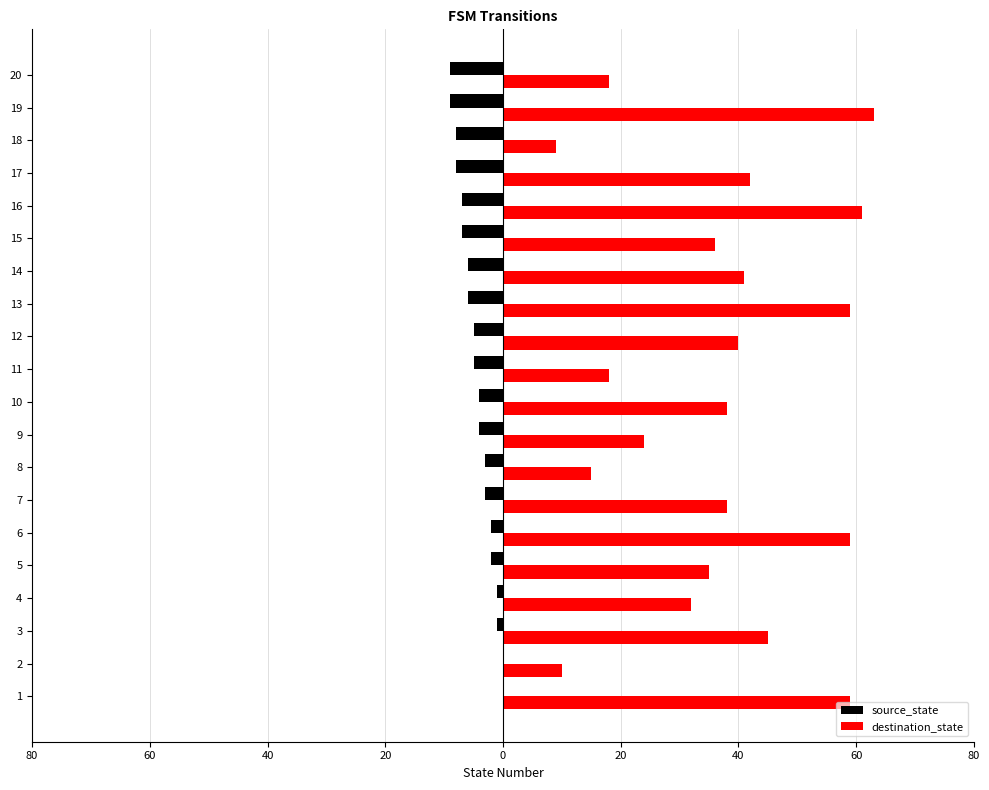

At 20, list the series in order from smallest to largest.

source_state, destination_state